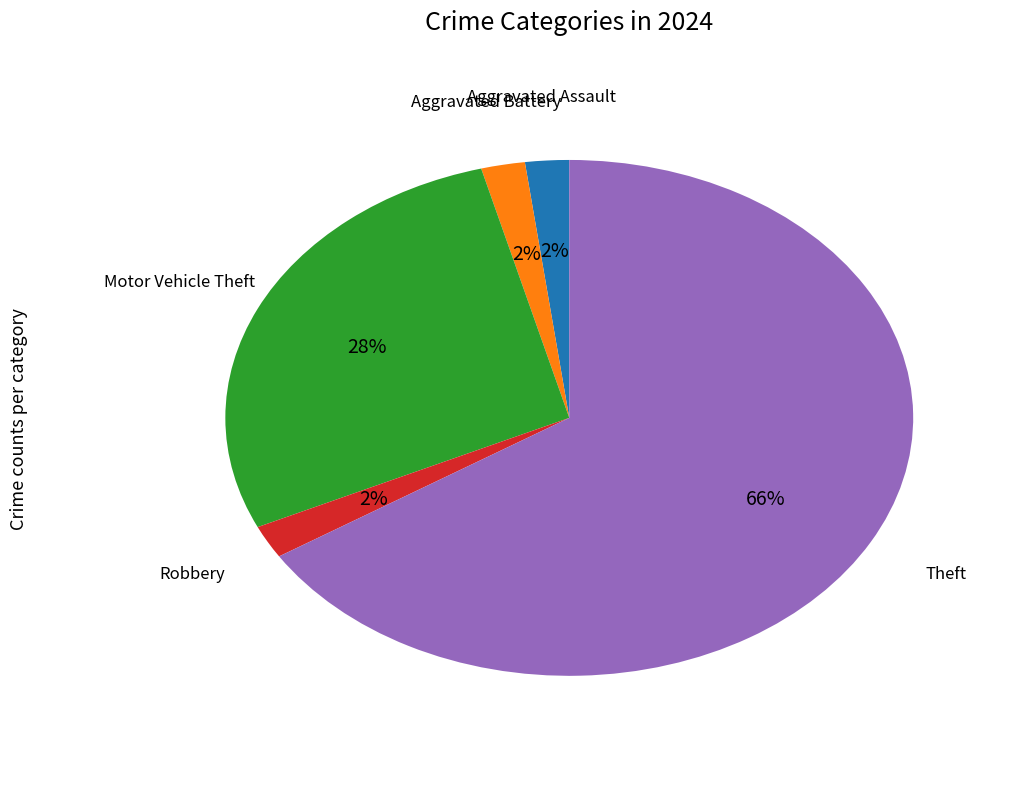

Does any single category account for the majority?

Yes